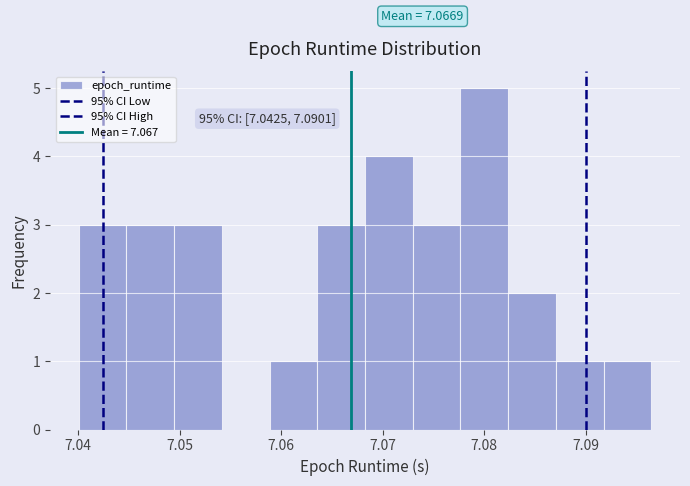

Over which range of the x-axis is the bar tallest?

7.078 to 7.082